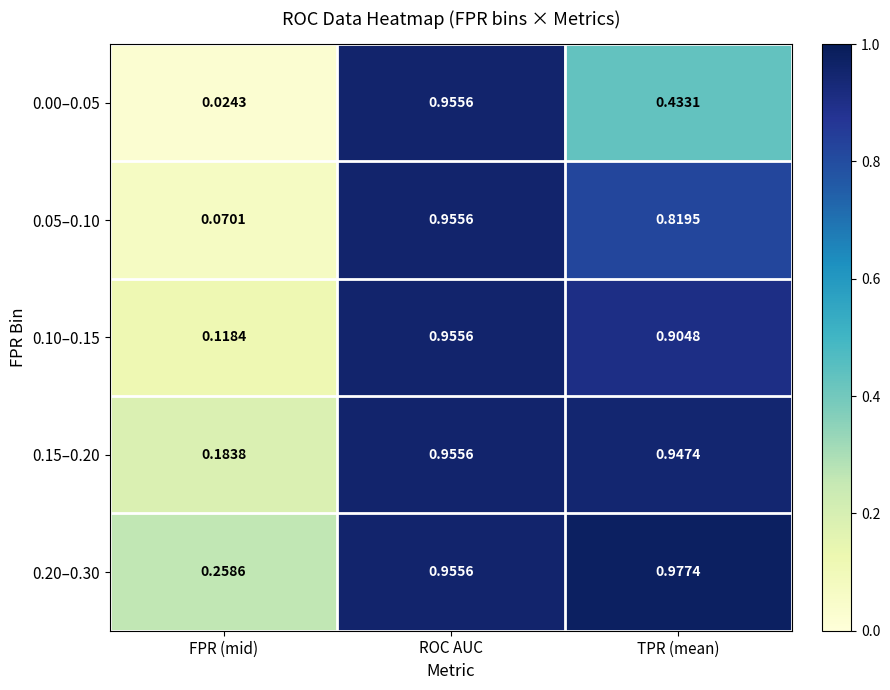

Is the value of 0.00–0.05 at TPR (mean) greater than the value of 0.15–0.20 at ROC AUC?

No